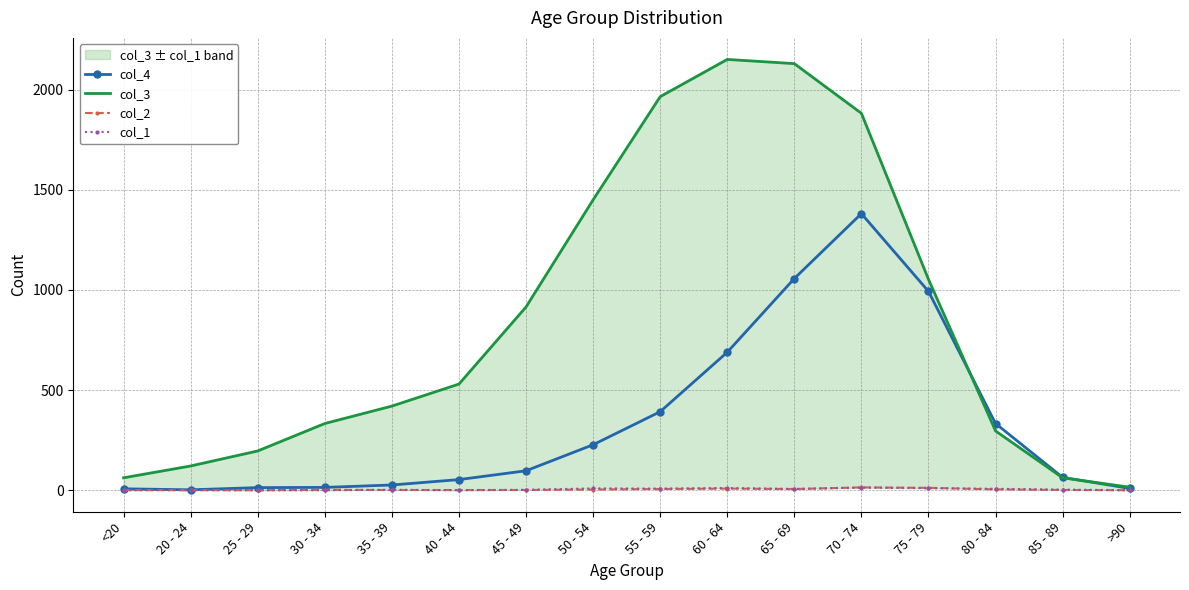

Is it true that col_1 equals 1 at 20 - 24?

False